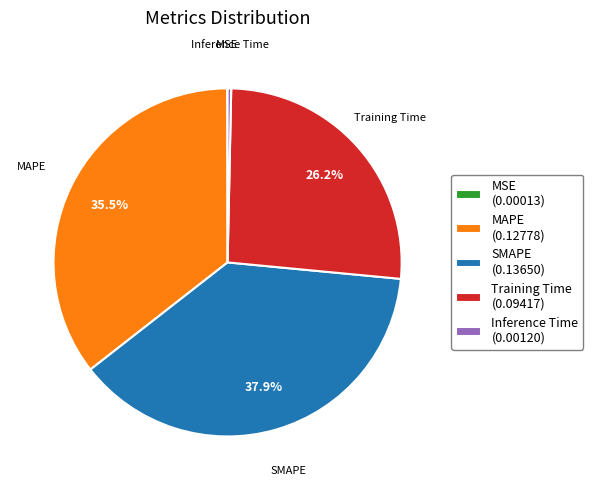

Which category has the biggest portion of the pie?

SMAPE